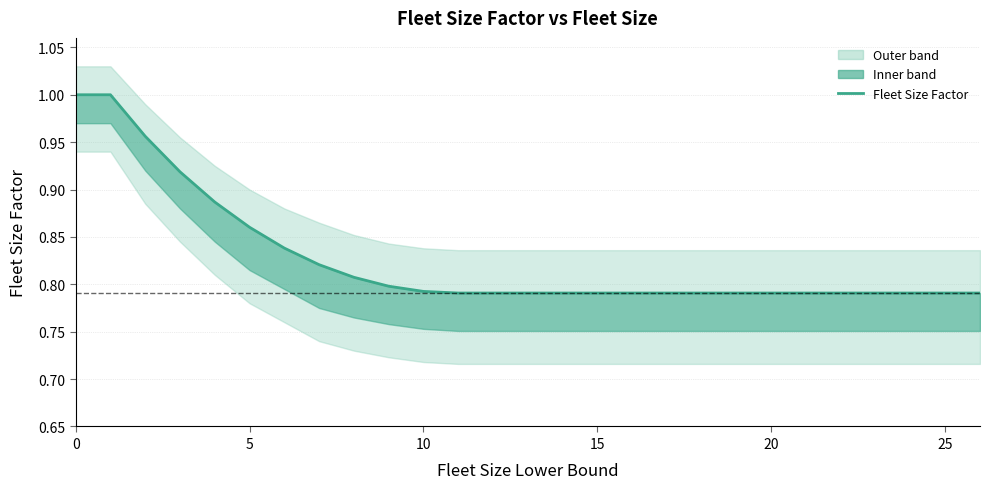

What is the average value?

0.9